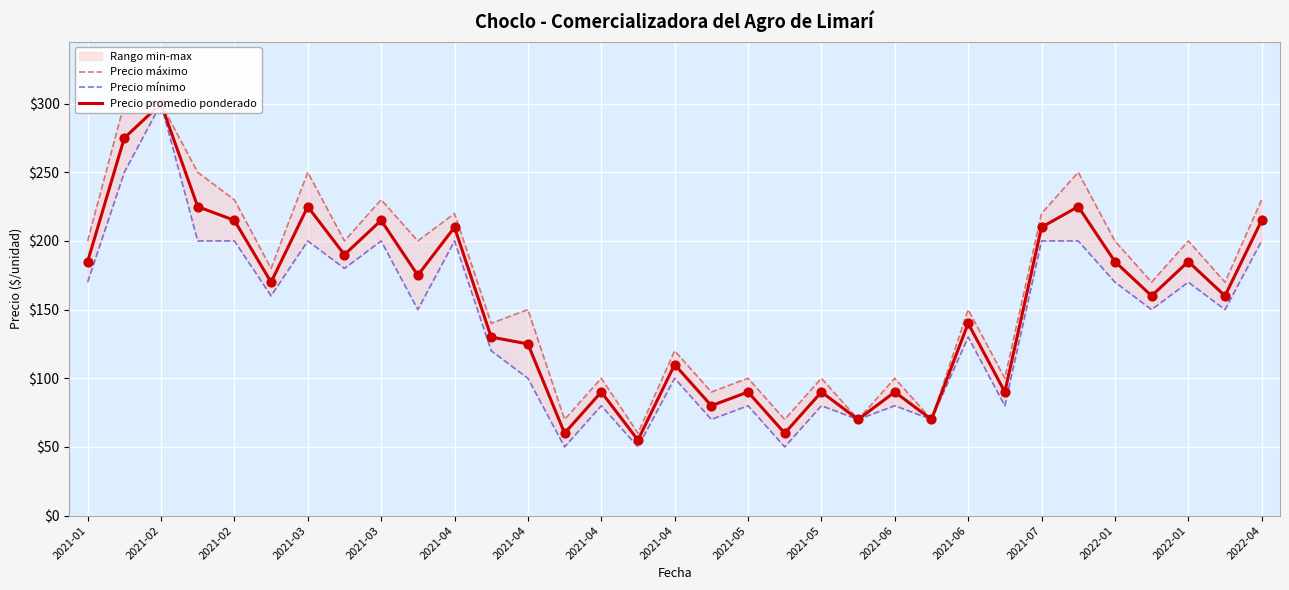

What is the total value across all series at 2021-05?

270